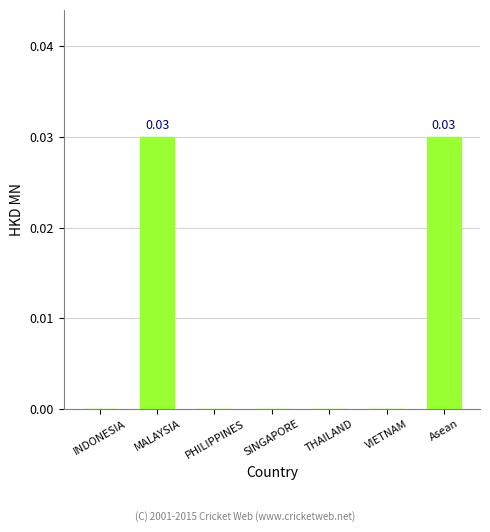

Which has a higher value, Asean or VIETNAM?

Asean